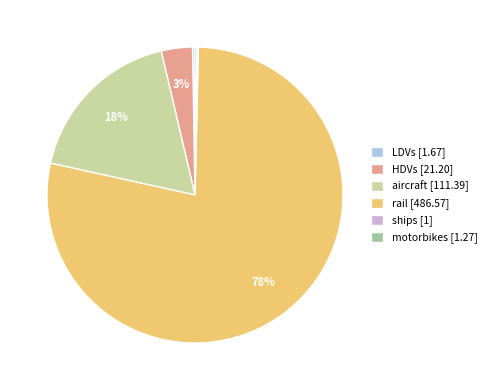

To the nearest percent, what is the average slice percentage?

17%